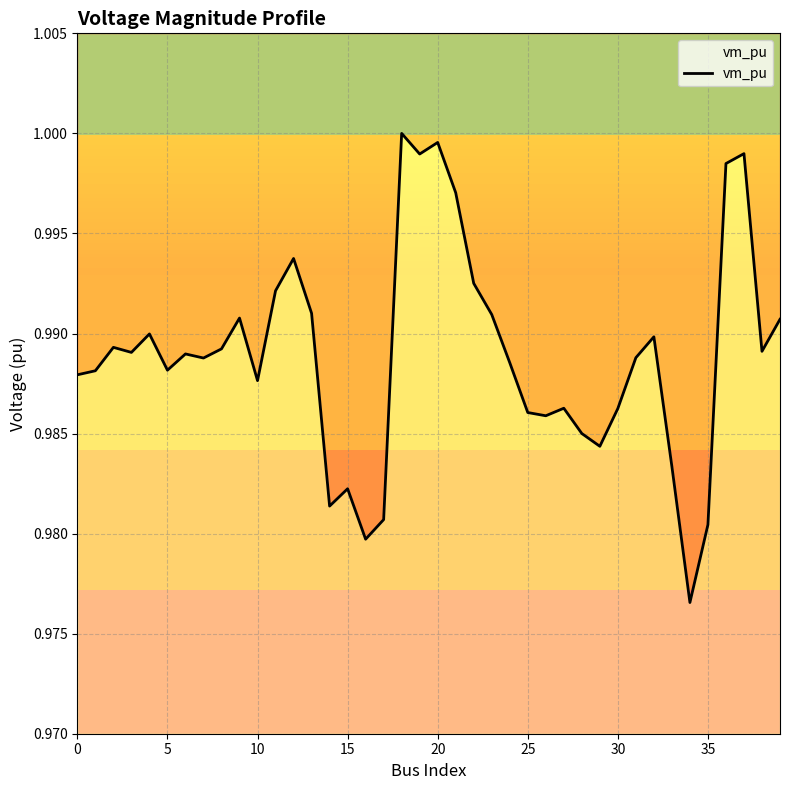

What value does the data have at 25?

1.0